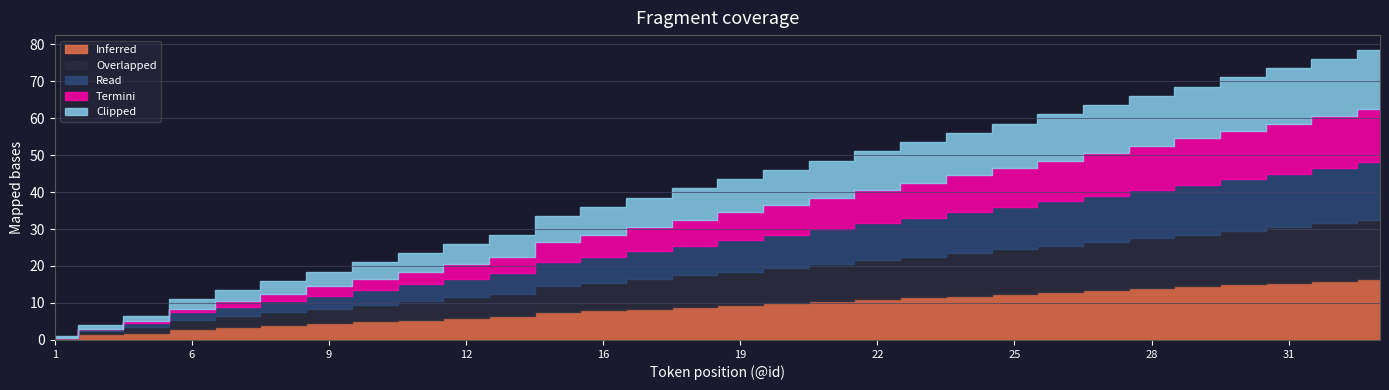

Between 21 and 29, which series saw the biggest shift?

Inferred